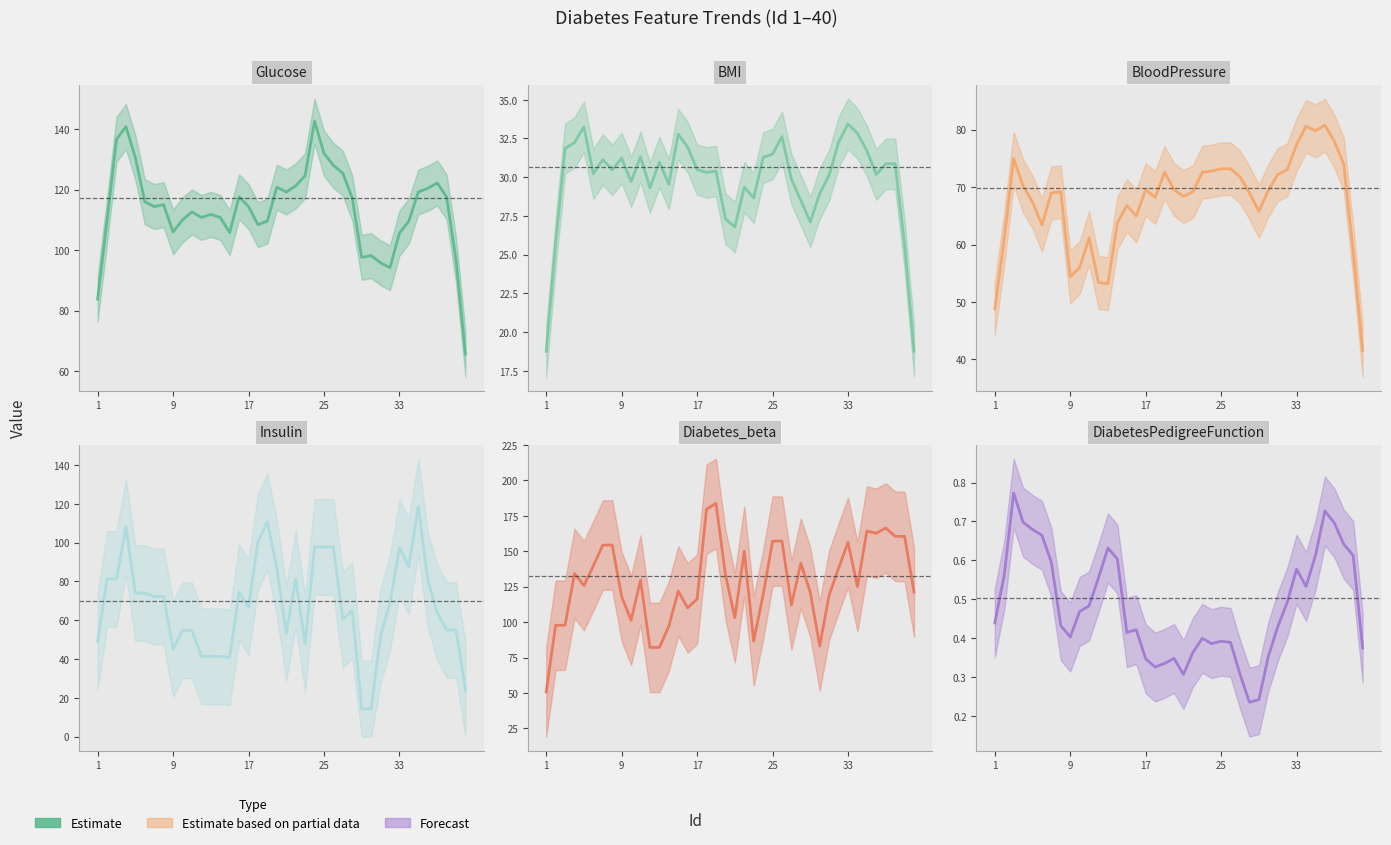

What is the sum of all Diabetes_beta values?

5117.0